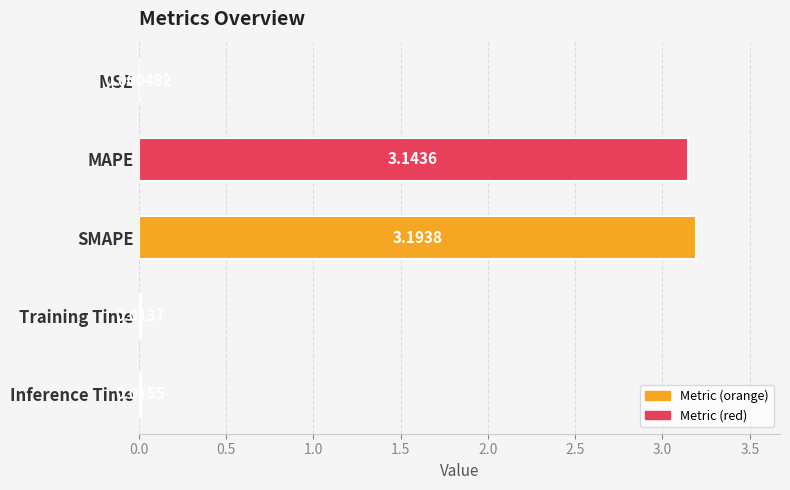

What is the sum of all values?

6.4